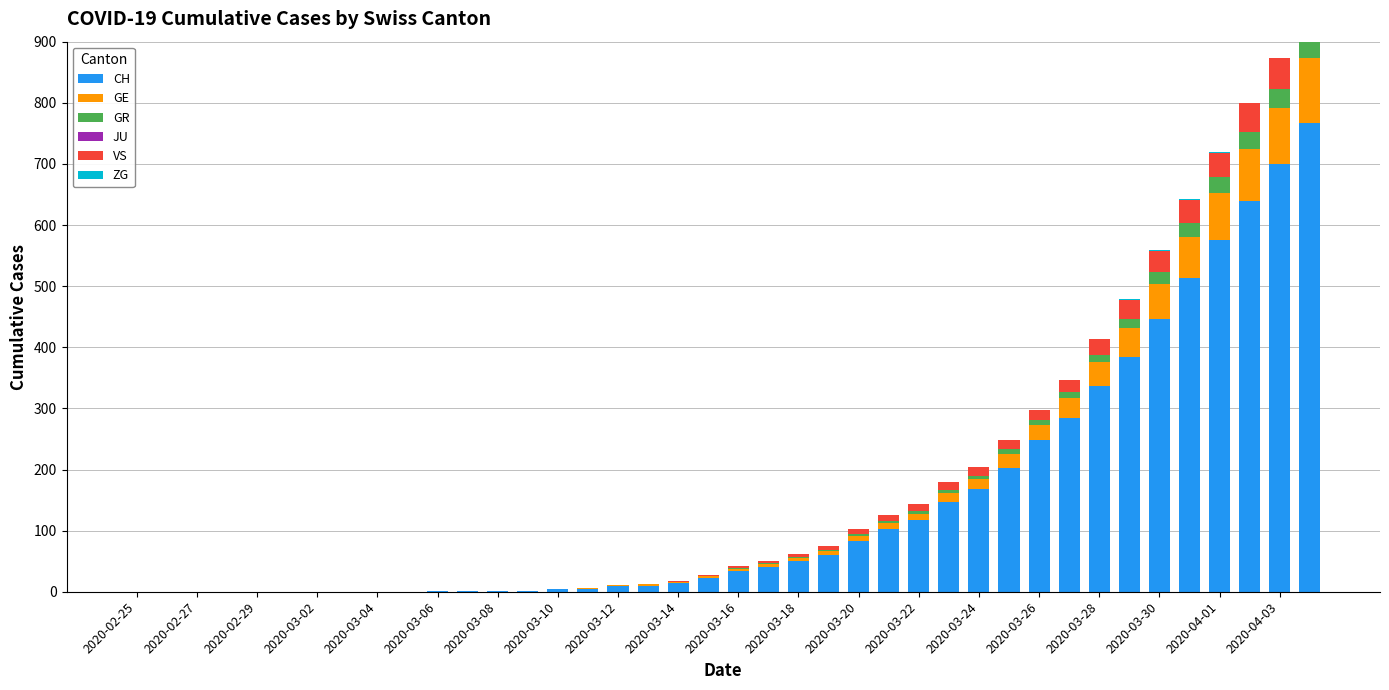

Is it true that GE equals 0 at 2020-02-29?

True